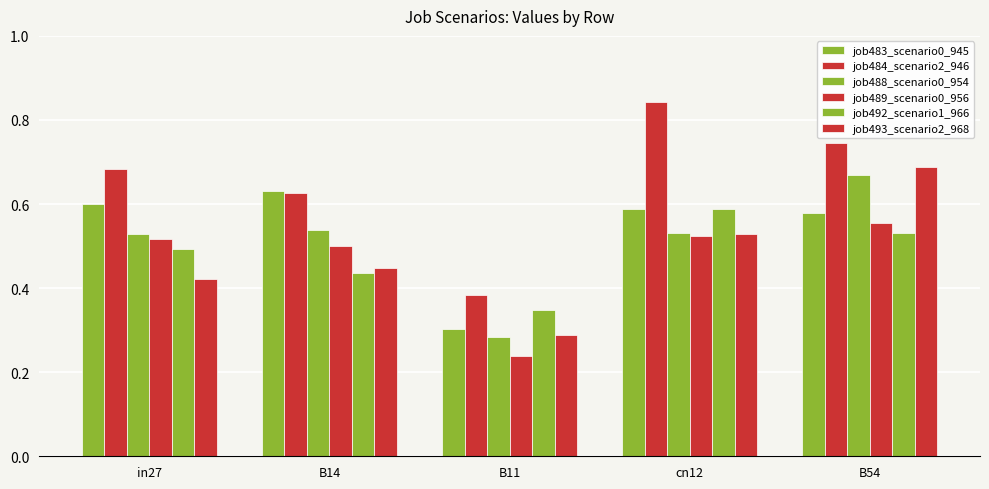

What is the label of the 3rd bar from the left?

B11